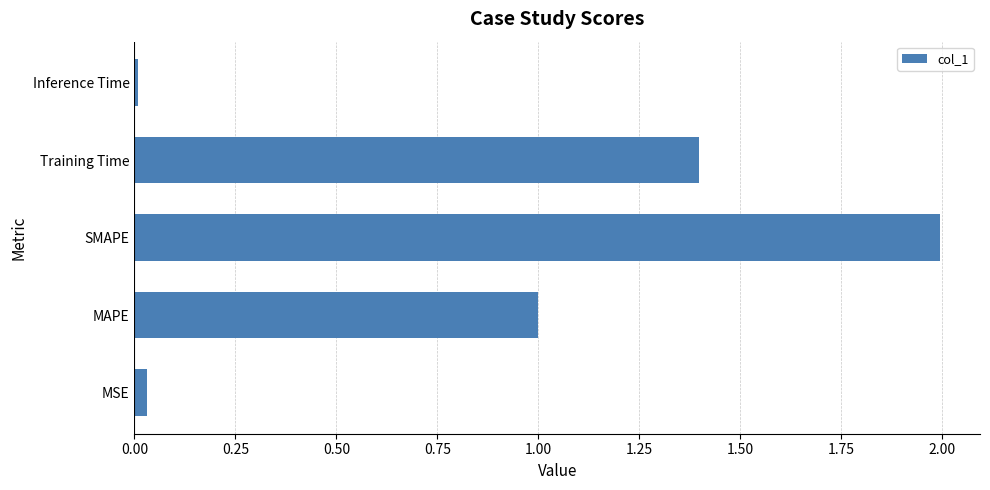

What is the average value?

0.9